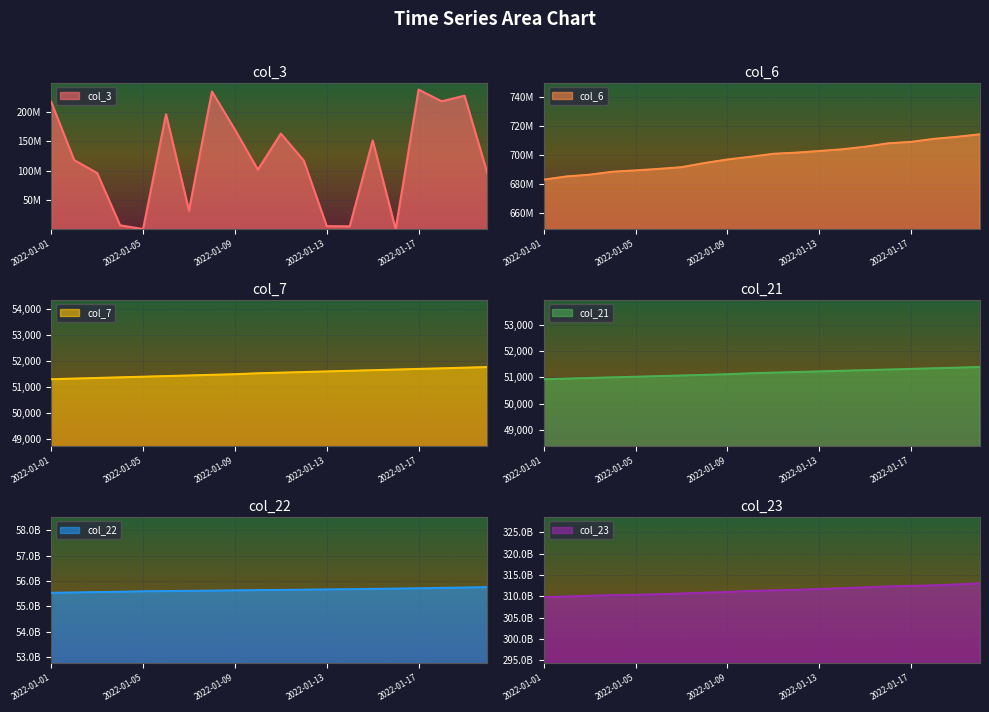

Reading left to right, what are all the values shown in this chart?

col_3: 2022-01-01=216974048	2022-01-02=118354728	2022-01-03=96475888	2022-01-04=7935168	2022-01-05=1417888	2022-01-06=196127208	2022-01-07=32843056	2022-01-08=234605752	2022-01-09=170069568	2022-01-10=102146800	2022-01-11=163268128	2022-01-12=117518256	2022-01-13=6411808	2022-01-14=6187080	2022-01-15=151638992	2022-01-16=1411216	2022-01-17=237831208	2022-01-18=217972512	2022-01-19=227412600	2022-01-20=95258664
col_6: 2022-01-01=683227418	2022-01-02=685438859	2022-01-03=686655830	2022-01-04=688683339	2022-01-05=689597036	2022-01-06=690619636	2022-01-07=691828425	2022-01-08=694673394	2022-01-09=697120367	2022-01-10=698997777	2022-01-11=701047278	2022-01-12=701844341	2022-01-13=702973070	2022-01-14=704139824	2022-01-15=705929519	2022-01-16=708272015	2022-01-17=709270463	2022-01-18=711346240	2022-01-19=712773109	2022-01-20=714481795
col_7: 2022-01-01=51300	2022-01-02=51324	2022-01-03=51348	2022-01-04=51372	2022-01-05=51396	2022-01-06=51420	2022-01-07=51444	2022-01-08=51468	2022-01-09=51491	2022-01-10=51527	2022-01-11=51551	2022-01-12=51575	2022-01-13=51599	2022-01-14=51622	2022-01-15=51646	2022-01-16=51670	2022-01-17=51694	2022-01-18=51717	2022-01-19=51741	2022-01-20=51765
col_21: 2022-01-01=50931	2022-01-02=50955	2022-01-03=50979	2022-01-04=51003	2022-01-05=51026	2022-01-06=51050	2022-01-07=51074	2022-01-08=51098	2022-01-09=51122	2022-01-10=51158	2022-01-11=51182	2022-01-12=51205	2022-01-13=51229	2022-01-14=51253	2022-01-15=51277	2022-01-16=51300	2022-01-17=51324	2022-01-18=51348	2022-01-19=51372	2022-01-20=51396
col_22: 2022-01-01=55531206232	2022-01-02=55544006568	2022-01-03=55560098512	2022-01-04=55572047752	2022-01-05=55590686584	2022-01-06=55599578072	2022-01-07=55607720176	2022-01-08=55616796080	2022-01-09=55627459344	2022-01-10=55638284632	2022-01-11=55644835728	2022-01-12=55654848696	2022-01-13=55664857440	2022-01-14=55674711048	2022-01-15=55685704144	2022-01-16=55697085880	2022-01-17=55709388248	2022-01-18=55725798400	2022-01-19=55738101072	2022-01-20=55755121240
col_23: 2022-01-01=309796271111	2022-01-02=309931265477	2022-01-03=310117143338	2022-01-04=310258281129	2022-01-05=310335454051	2022-01-06=310469278259	2022-01-07=310647302890	2022-01-08=310830031101	2022-01-09=310992070873	2022-01-10=311231192643	2022-01-11=311370218598	2022-01-12=311493993925	2022-01-13=311695903026	2022-01-14=311877583080	2022-01-15=312089090877	2022-01-16=312294533365	2022-01-17=312442839042	2022-01-18=312548389367	2022-01-19=312761160462	2022-01-20=313045160285